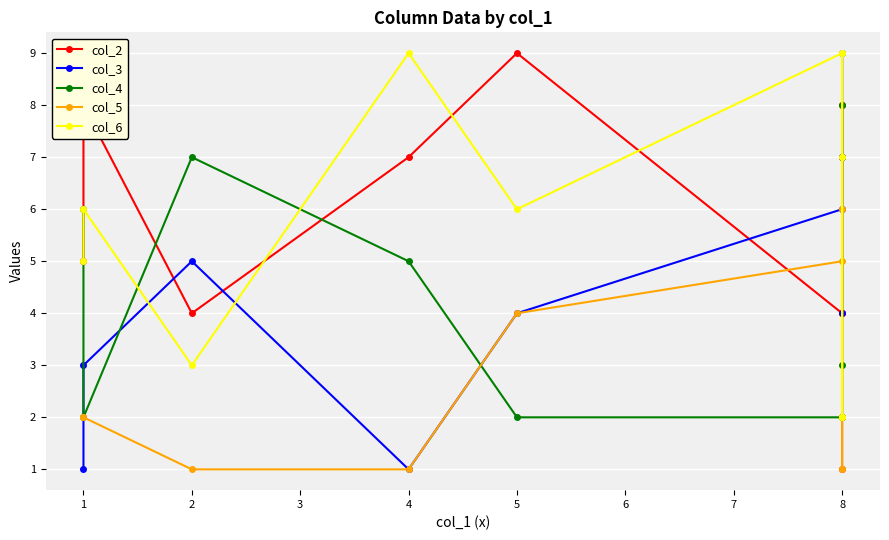

At which category is the sum across all series the highest?

8